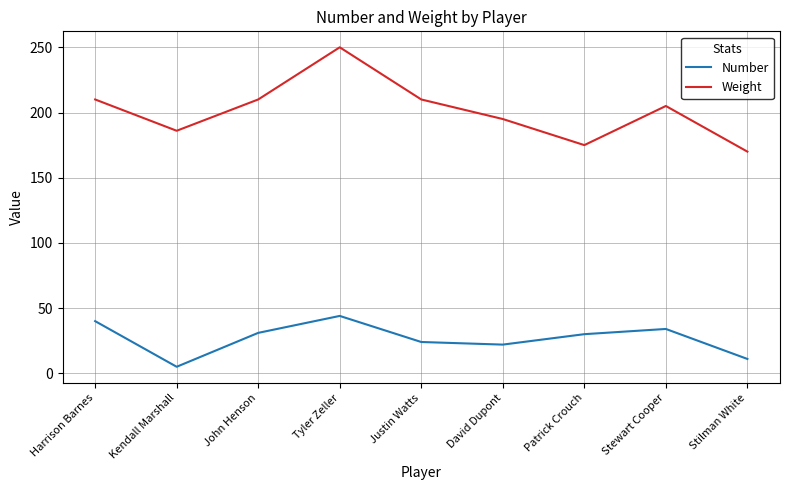

What is the difference between the highest and lowest values at Kendall Marshall?

181